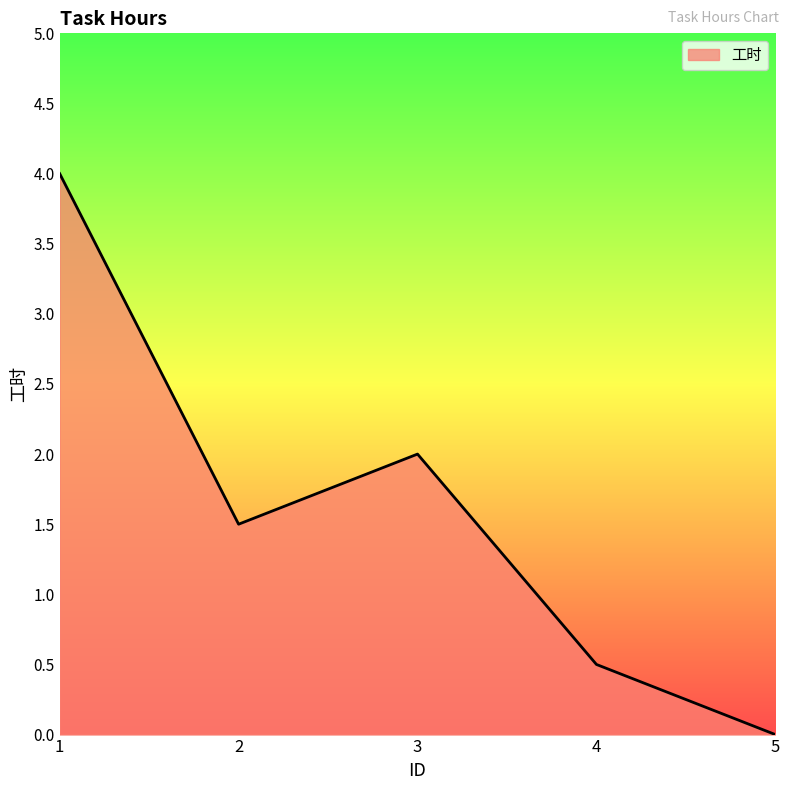

At which label does the data first exceed 1?

1